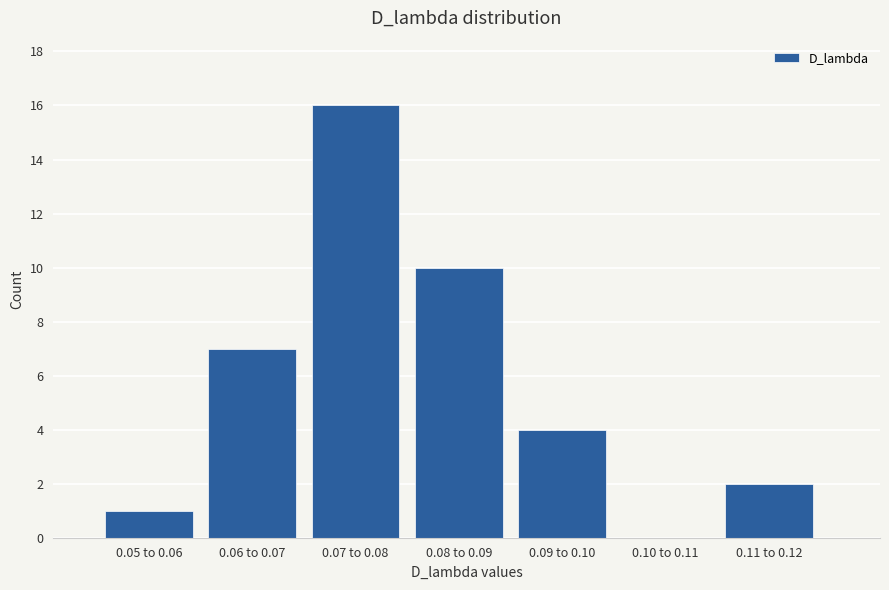

What is the maximum value shown in the chart?

16